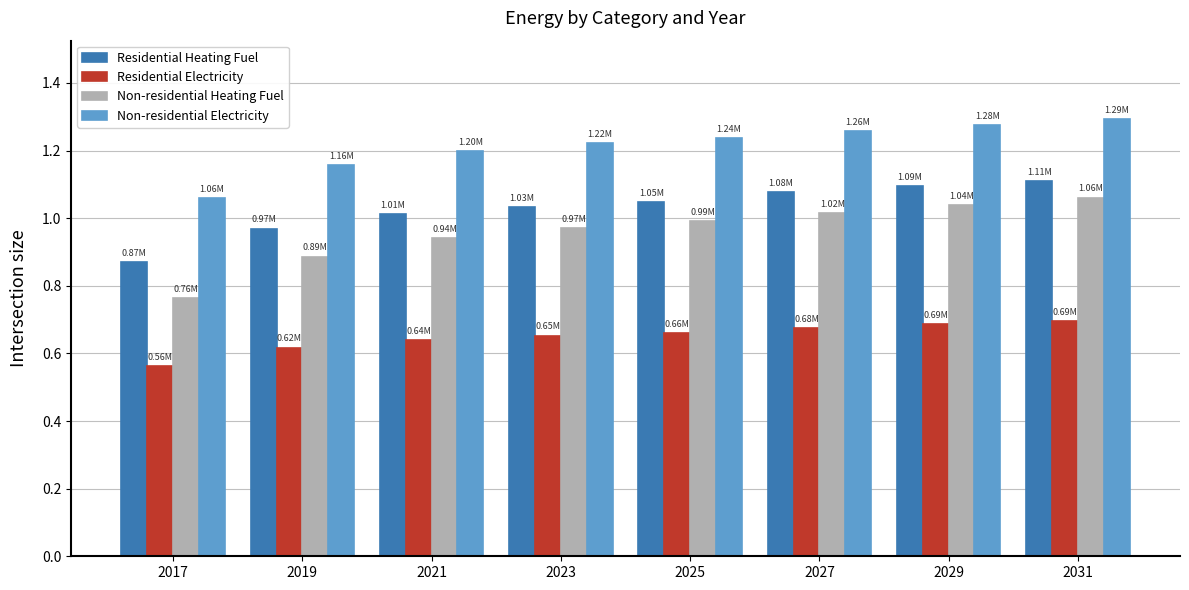

At how many categories does at least one series exceed 0?

8